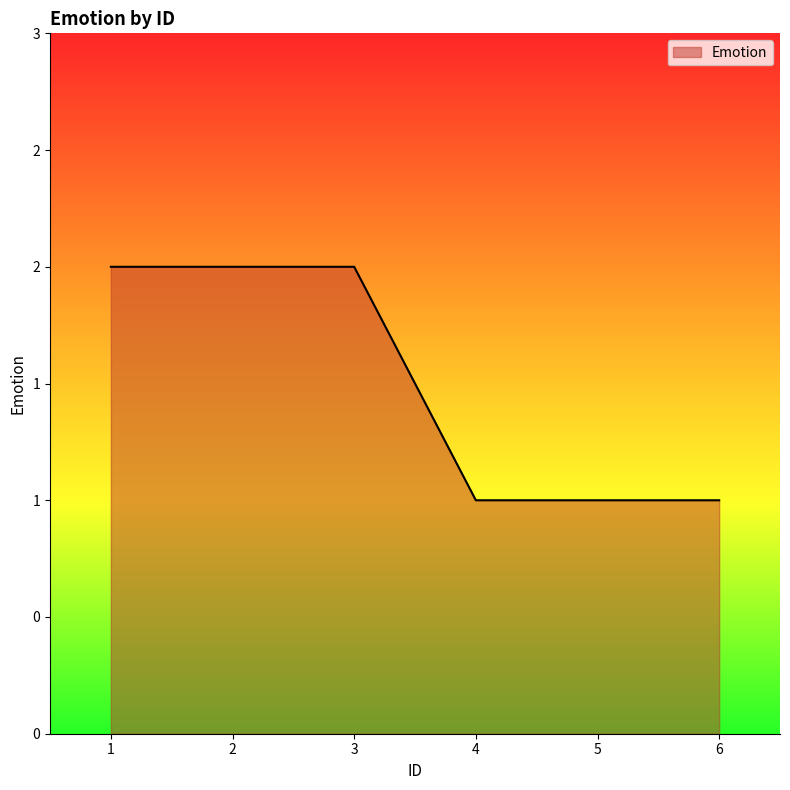

What is the sum of all values?

9